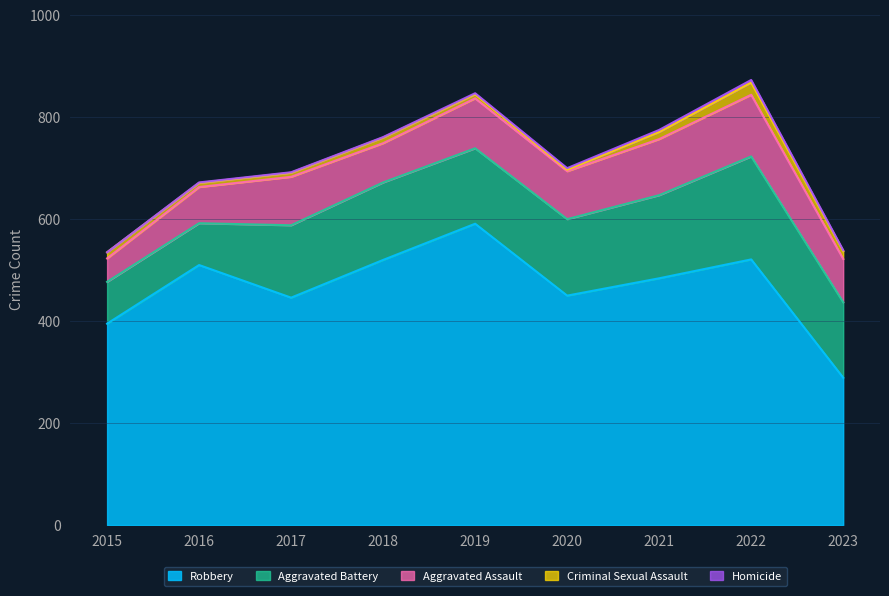

At which category is the sum across all series the highest?

2022